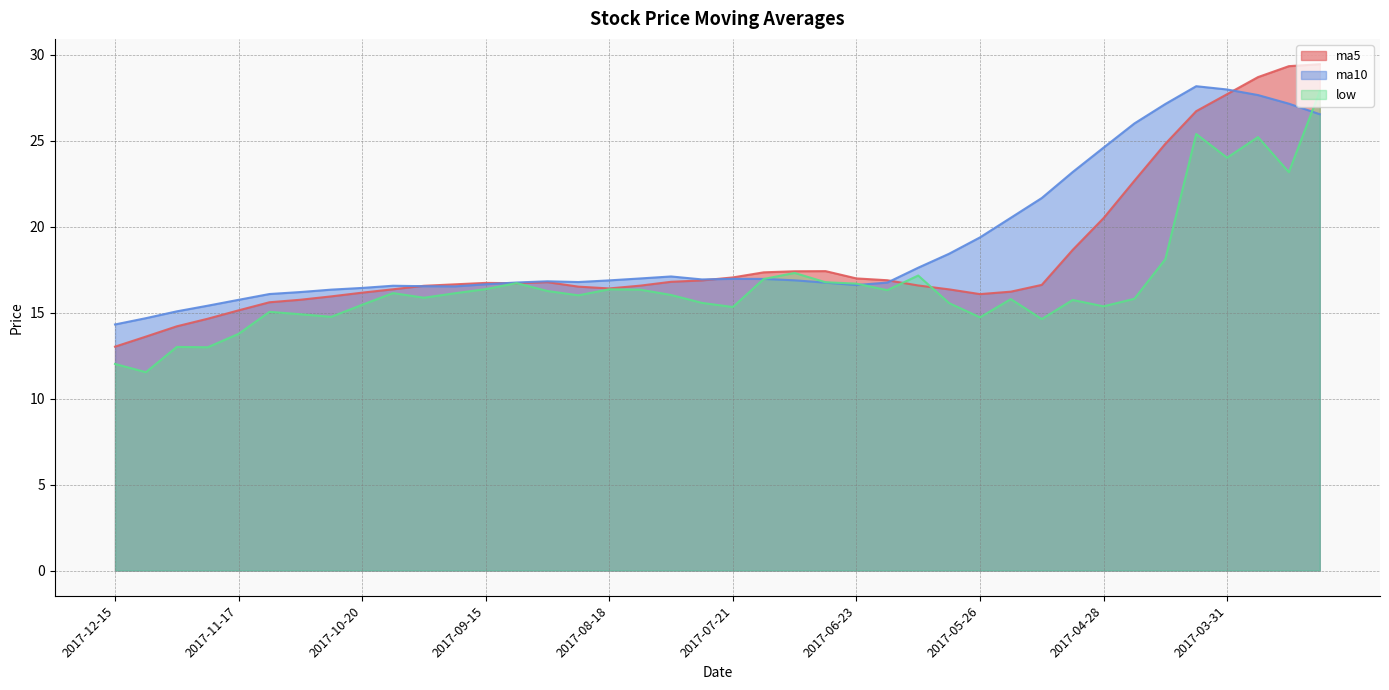

Reading left to right, what are all the values shown in this chart?

ma5: 13.0	13.6	14.2	14.6	15.1	15.6	15.7	15.9	16.2	16.4	16.6	16.6	16.7	16.7	16.8	16.5	16.4	16.6	16.8	16.9	17.0	17.3	17.4	17.4	17.0	16.9	16.6	16.3	16.1	16.2	16.6	18.6	20.5	22.7	24.8	26.7	27.7	28.7	29.3	29.4
ma10: 14.3	14.7	15.1	15.4	15.7	16.1	16.2	16.3	16.4	16.6	16.5	16.5	16.6	16.7	16.8	16.8	16.9	17.0	17.1	16.9	17.0	17.0	16.9	16.7	16.6	16.7	17.6	18.4	19.4	20.5	21.7	23.2	24.6	26.0	27.1	28.2	28.0	27.6	27.1	26.5
low: 12.0	11.5	13.0	13.0	13.8	15.0	14.9	14.8	15.4	16.1	15.9	16.1	16.4	16.7	16.2	16.0	16.4	16.3	16.0	15.6	15.3	16.9	17.3	16.8	16.7	16.3	17.1	15.6	14.7	15.8	14.6	15.7	15.4	15.8	18.1	25.4	24.0	25.2	23.2	27.9